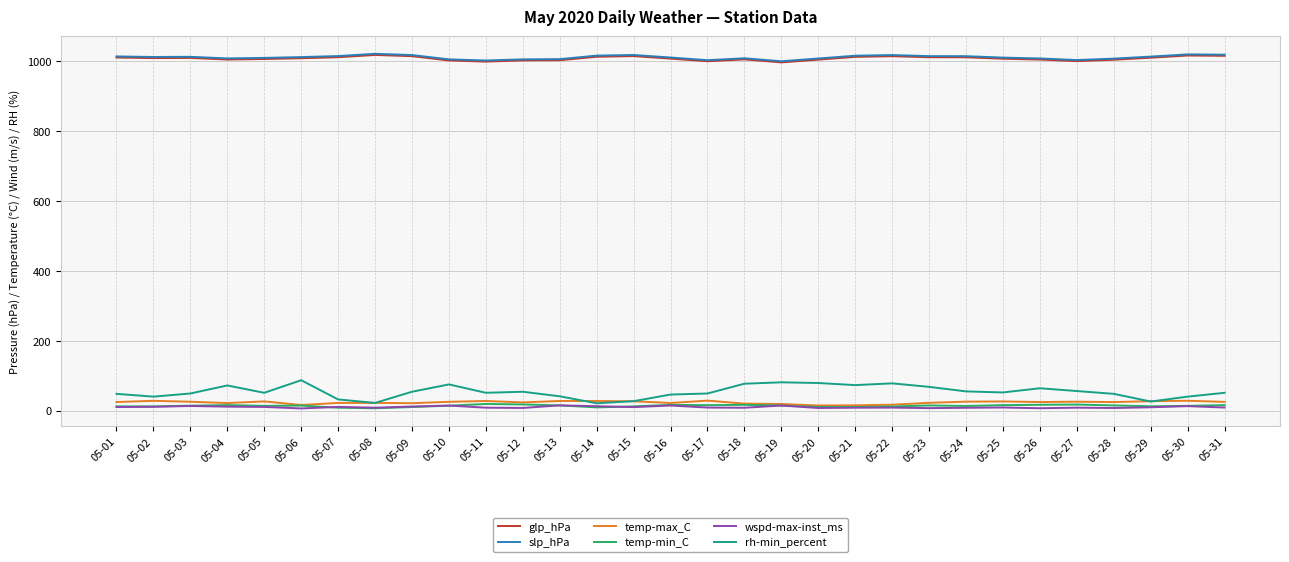

True or false: slp_hPa and temp-min_C cross at least once.

False